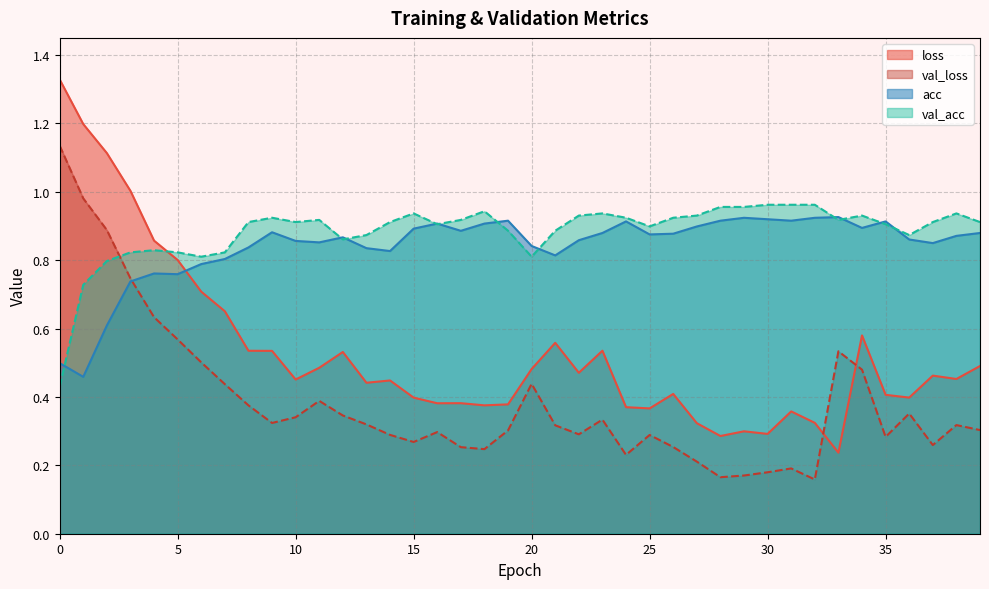

Read the val_loss value at 3.

0.7